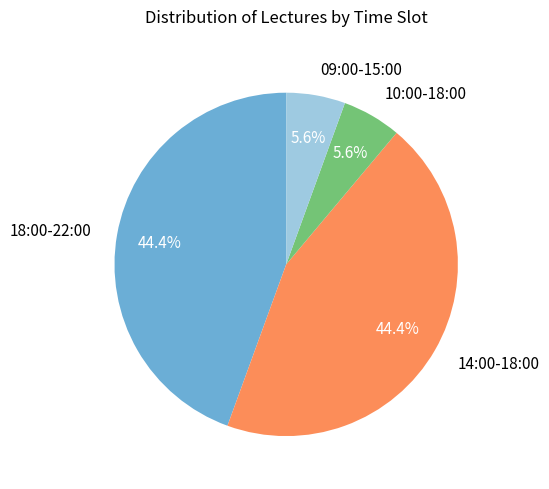

What percentage is the 14:00-18:00 slice, to the nearest percent?

44%